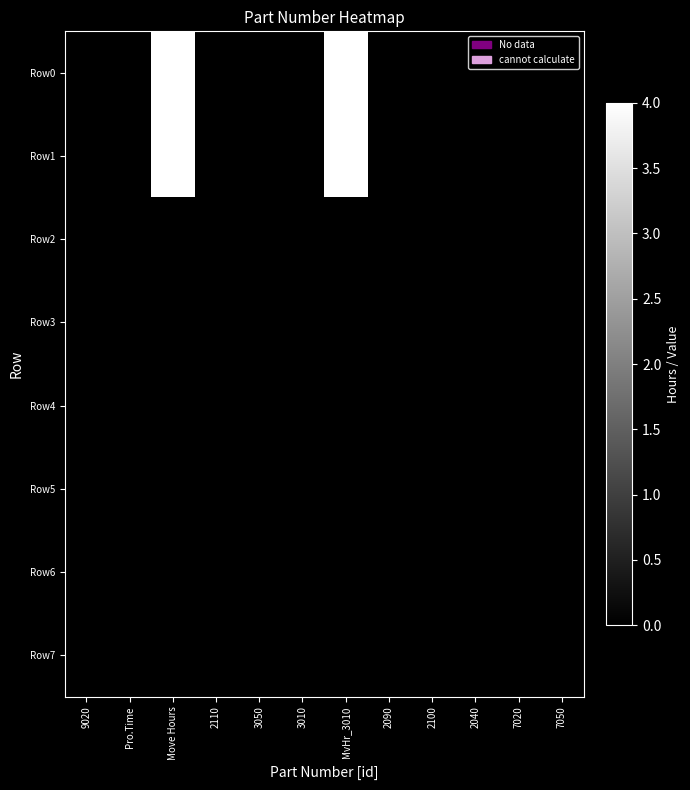

Between 7020 and 2090, which is larger?

7020